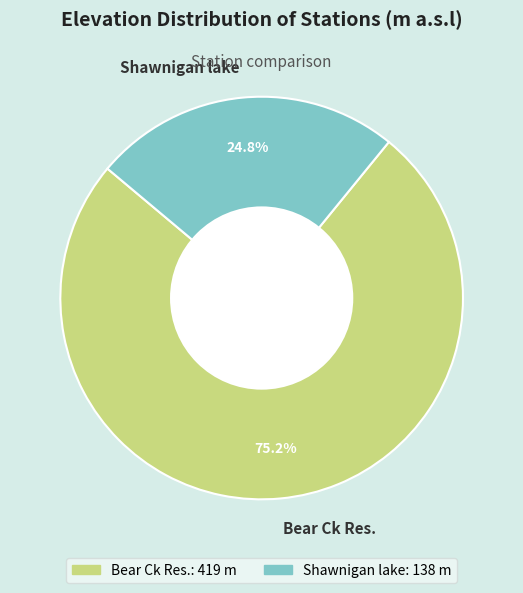

How many segments does this pie chart have?

2